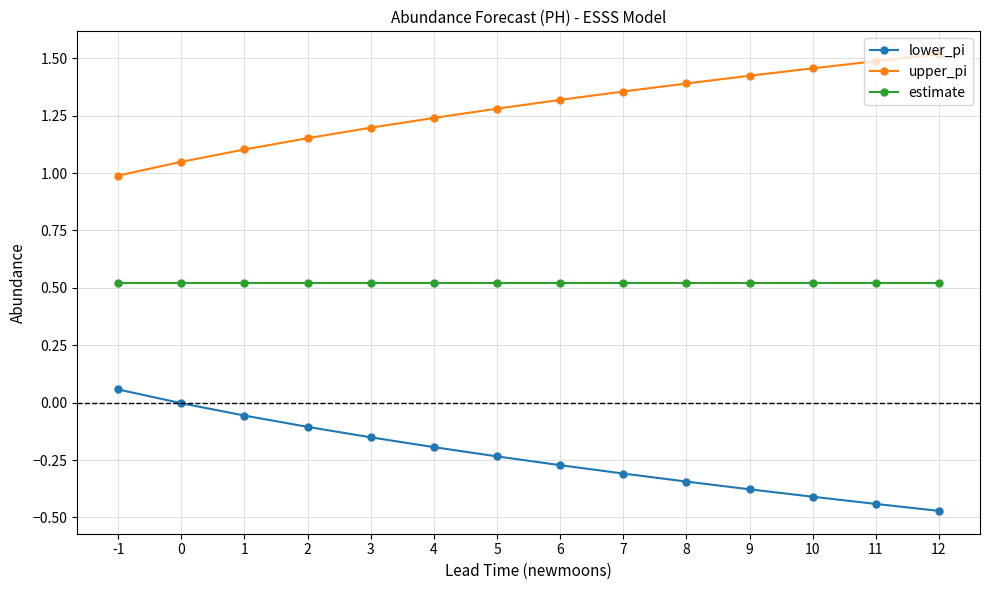

The value of lower_pi at 2 is -0.1. True or false?

True